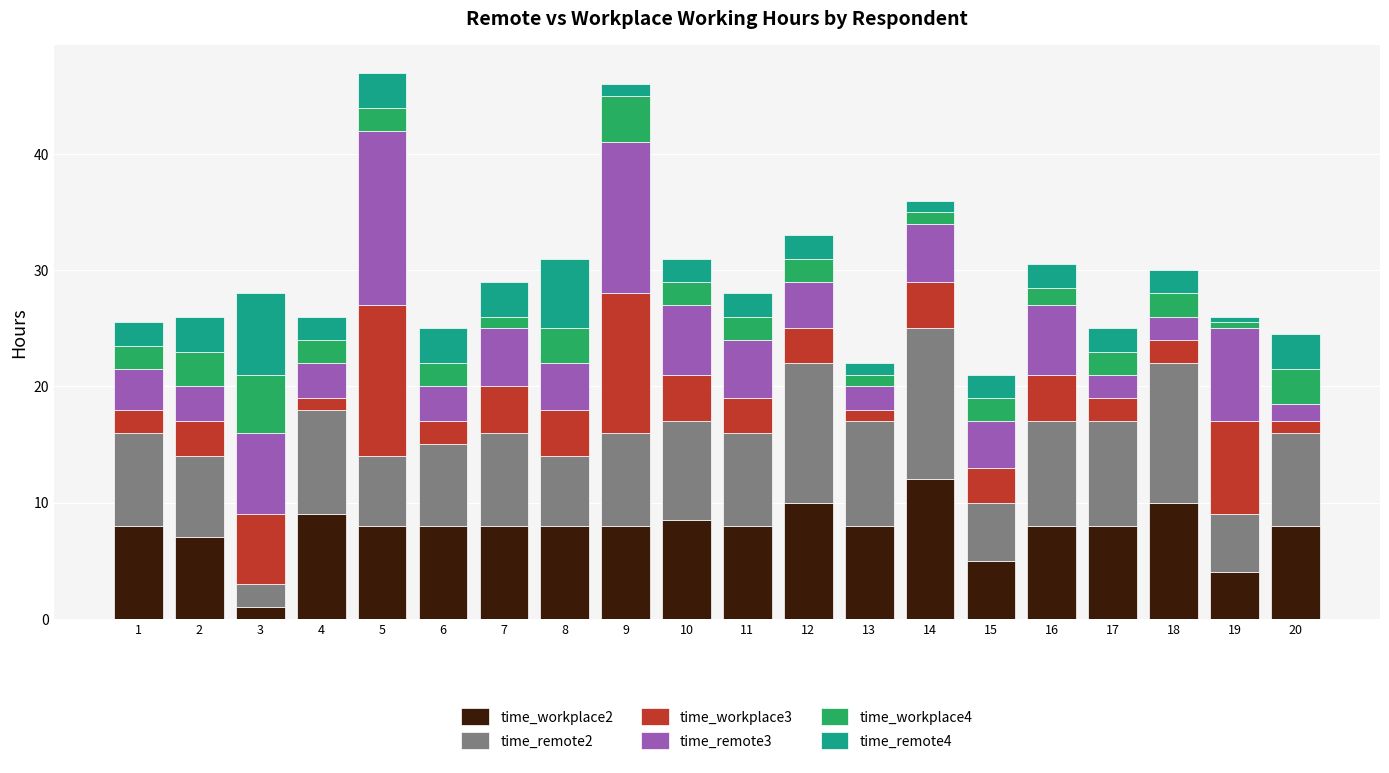

What is the maximum value for time_workplace2?

12.0